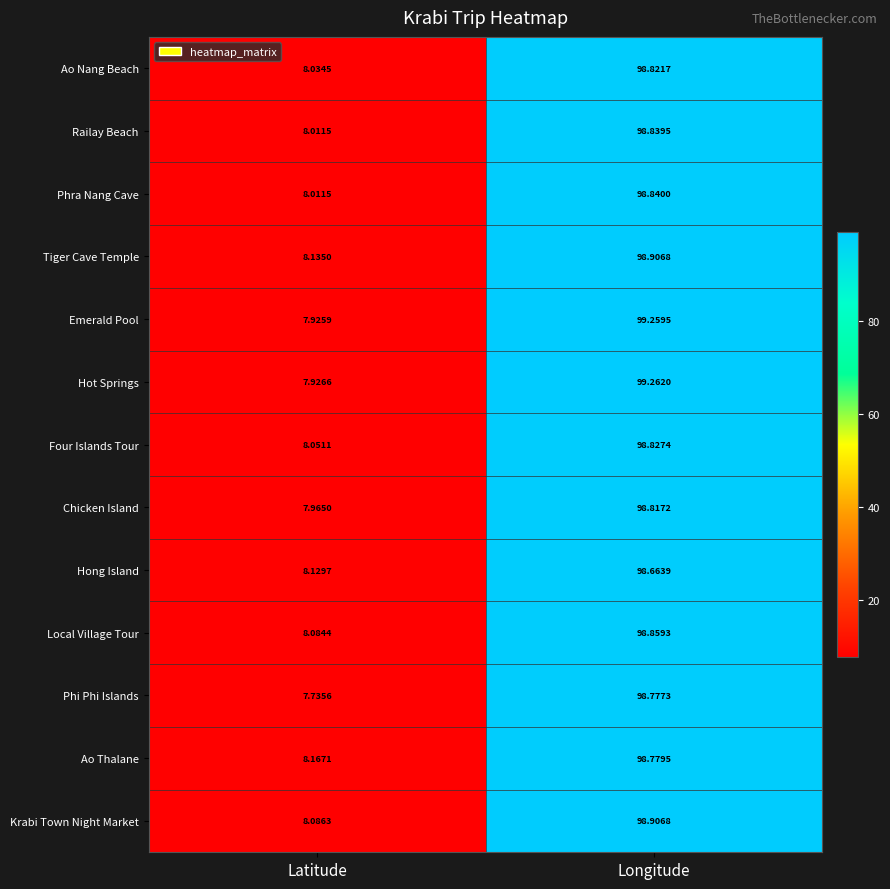

Rank the categories by Krabi Town Night Market value from lowest to highest.

Latitude, Longitude